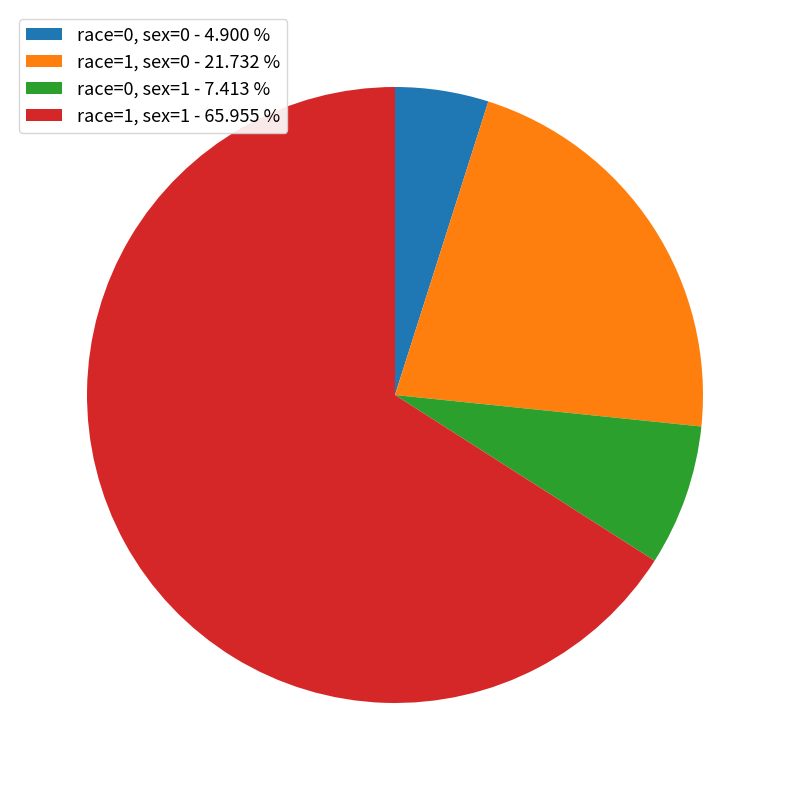

True or false: race=0, sex=1 accounts for 1% of the total.

False